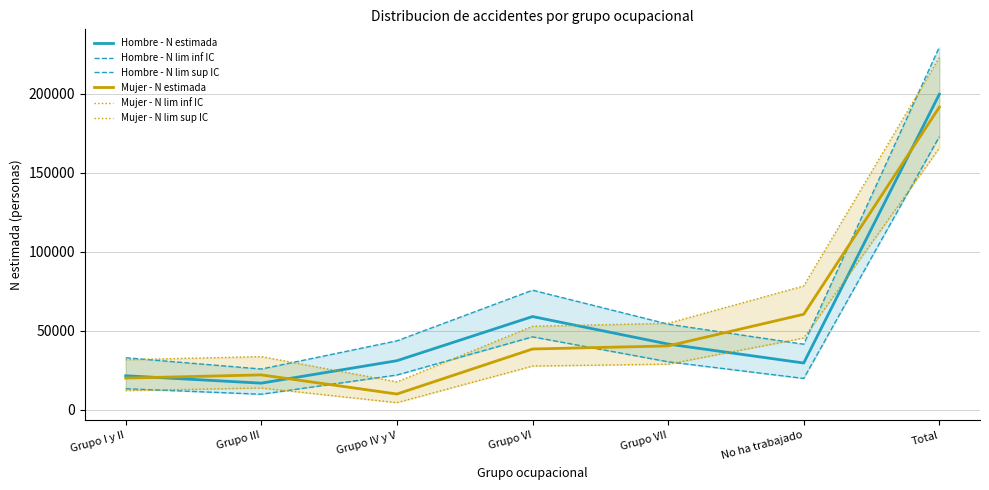

How many categories are shown in the chart?

7